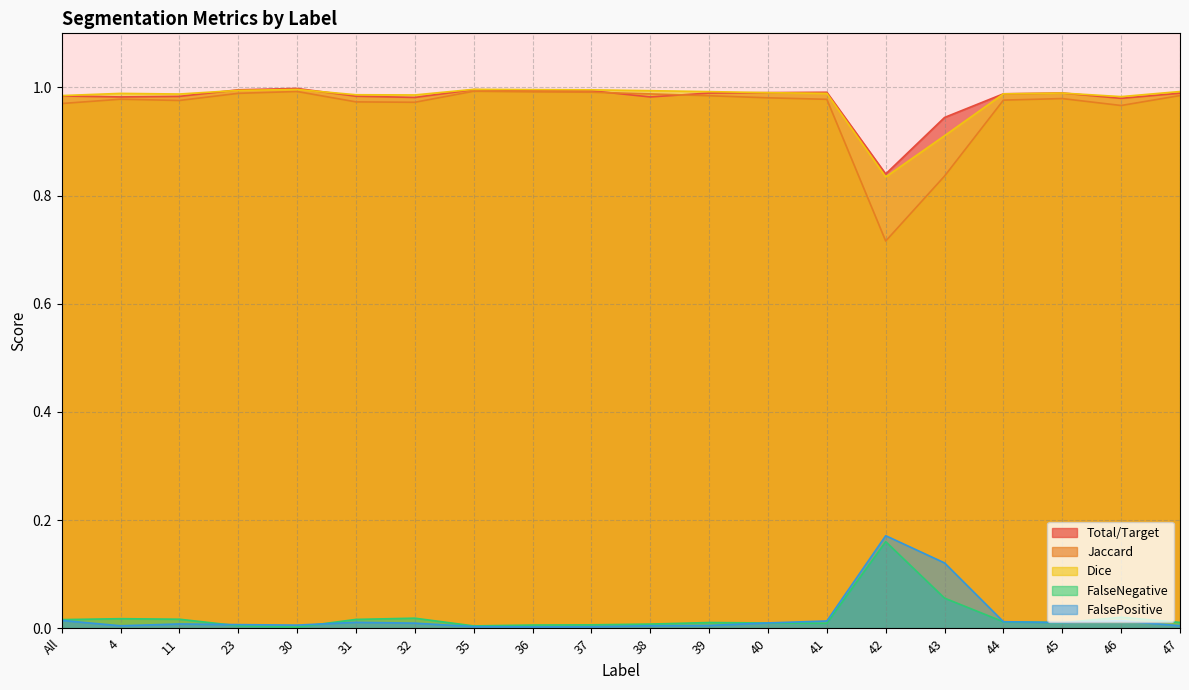

What is the highest value of the Dice series?

1.0